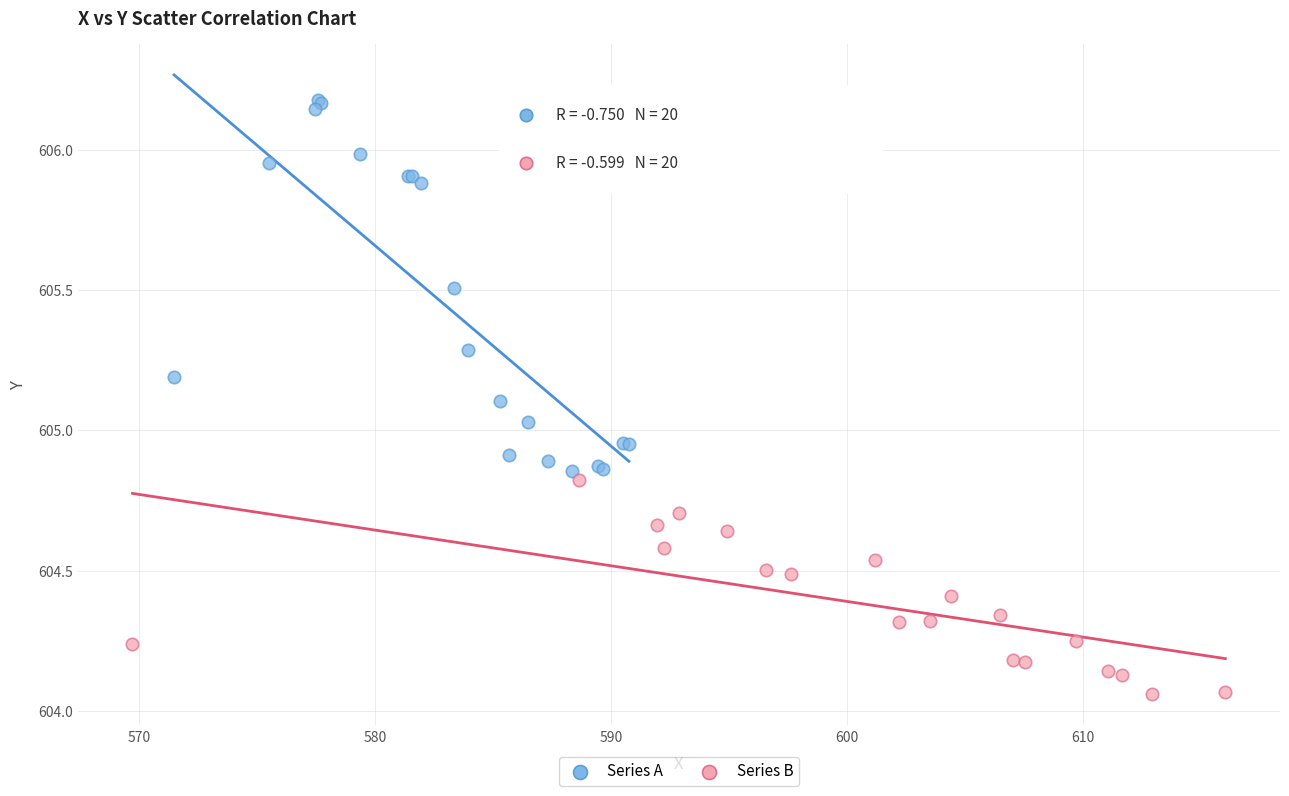

Which series has the largest Y range (max minus min)?

Series A